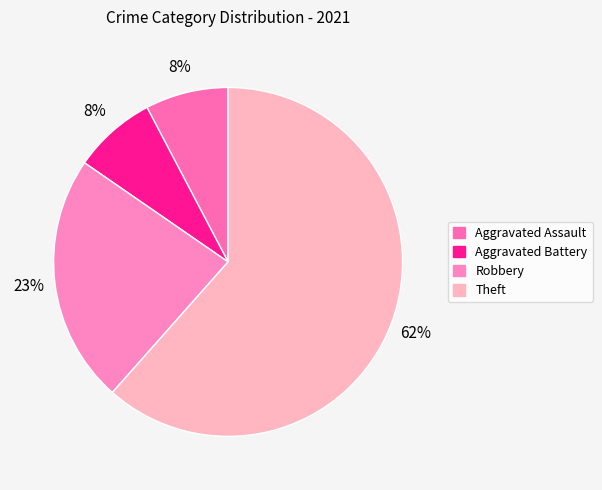

To the nearest percent, what is the average slice percentage?

25%